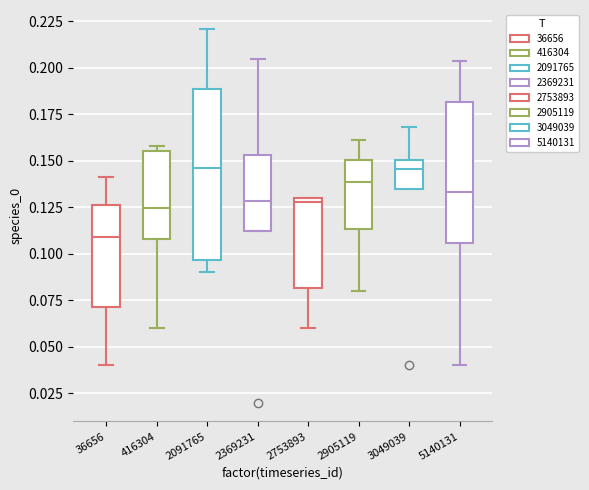

Which box is the tallest, from its lower edge to its upper edge?

2091765